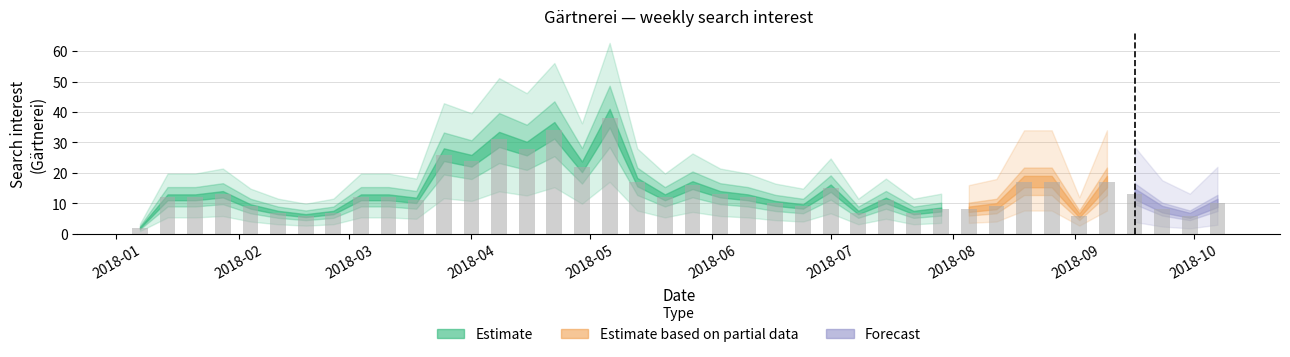

What is the difference between the maximum and minimum values?

36